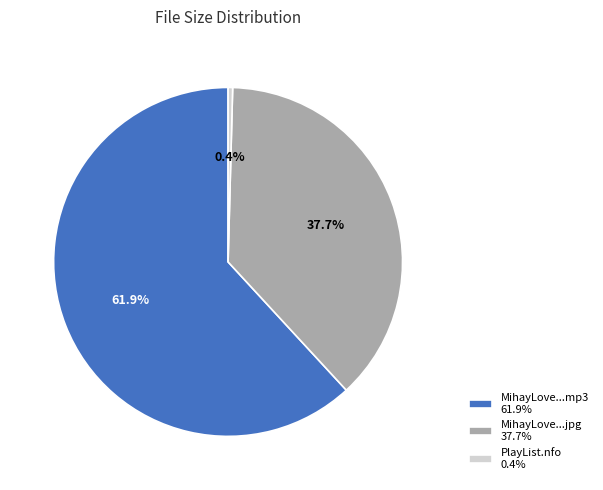

Combined, what portion of the pie is PlayList.nfo 0.4% and MihayLove...jpg 37.7%?

38.1%